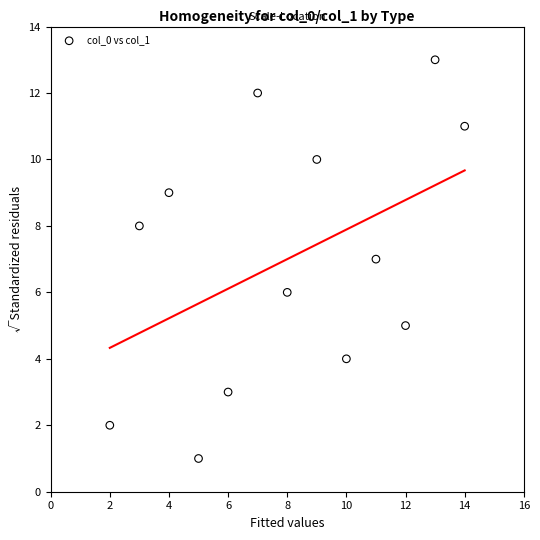

What is the range of Y values (max minus min)?

12